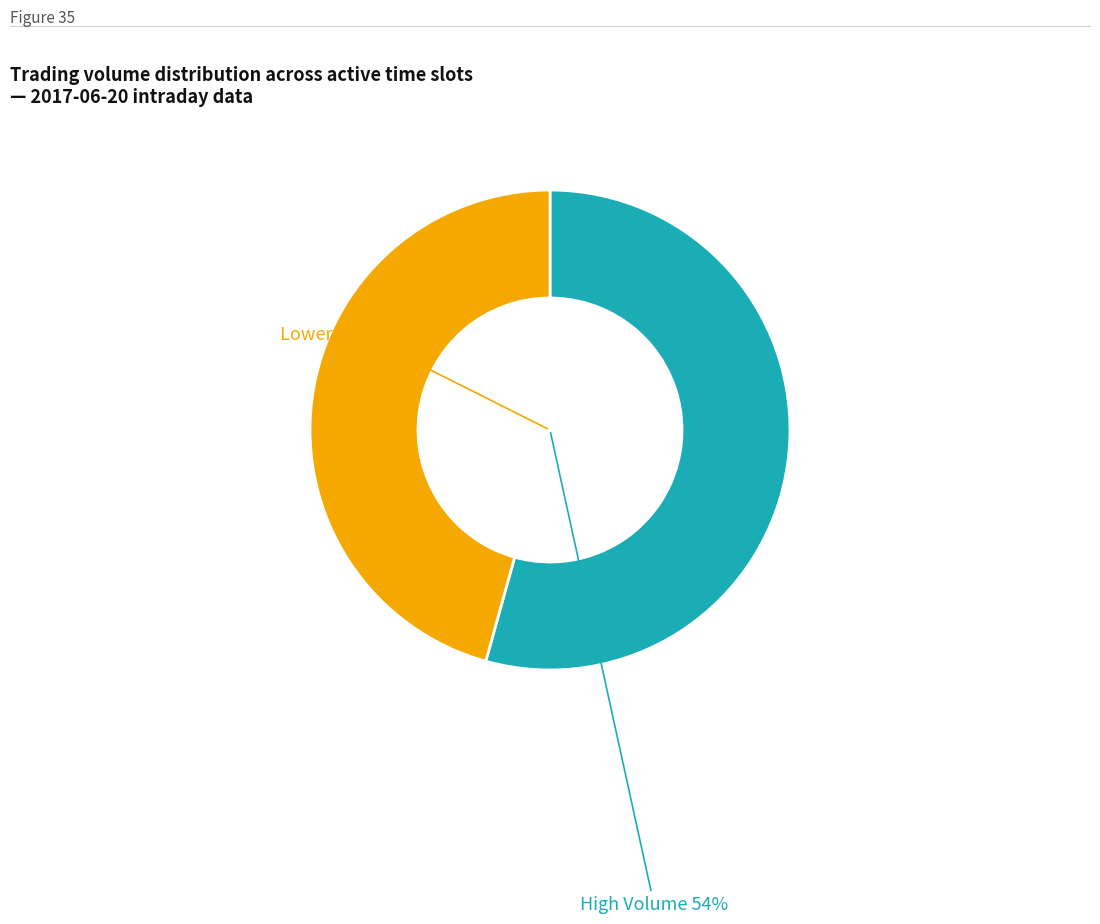

Is 14:55 the majority of the pie?

No